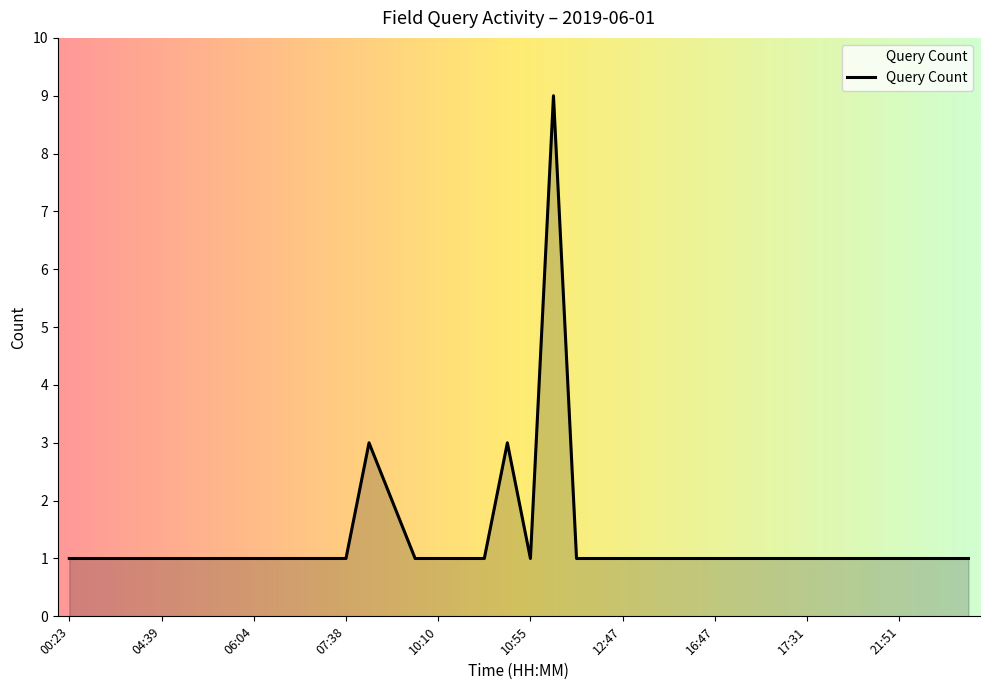

Count the values in the range 1 to 2.

37